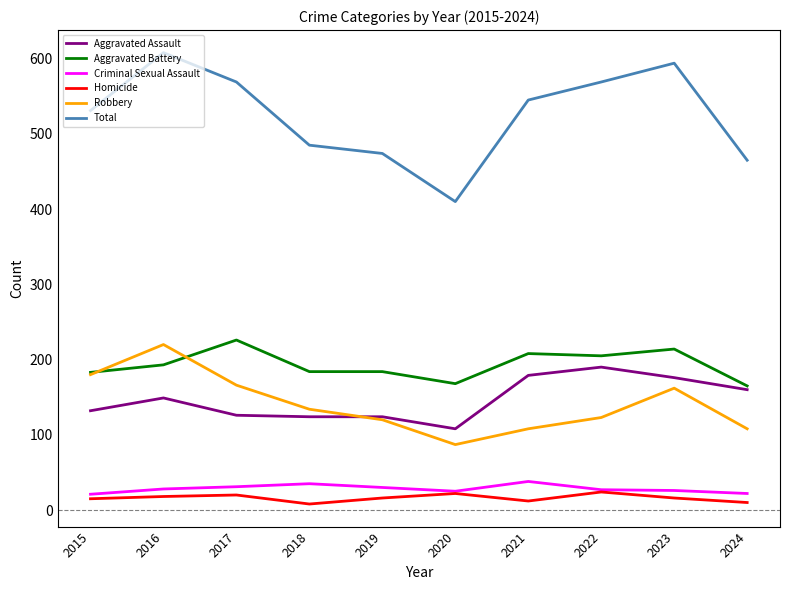

What is the smallest value displayed?

8